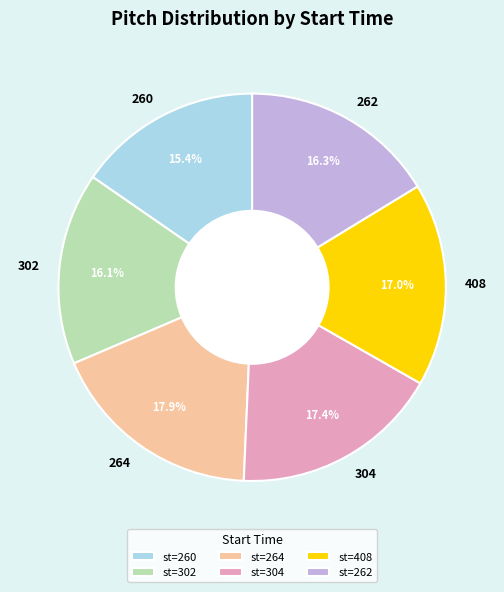

Which category has the smallest portion of the pie?

260